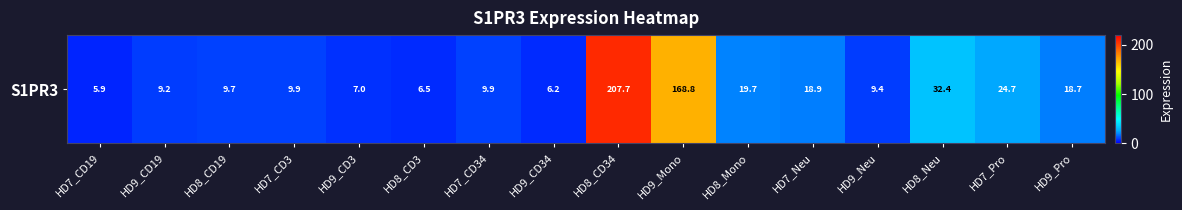

Which category has the lowest value across all series?

HD7_CD19